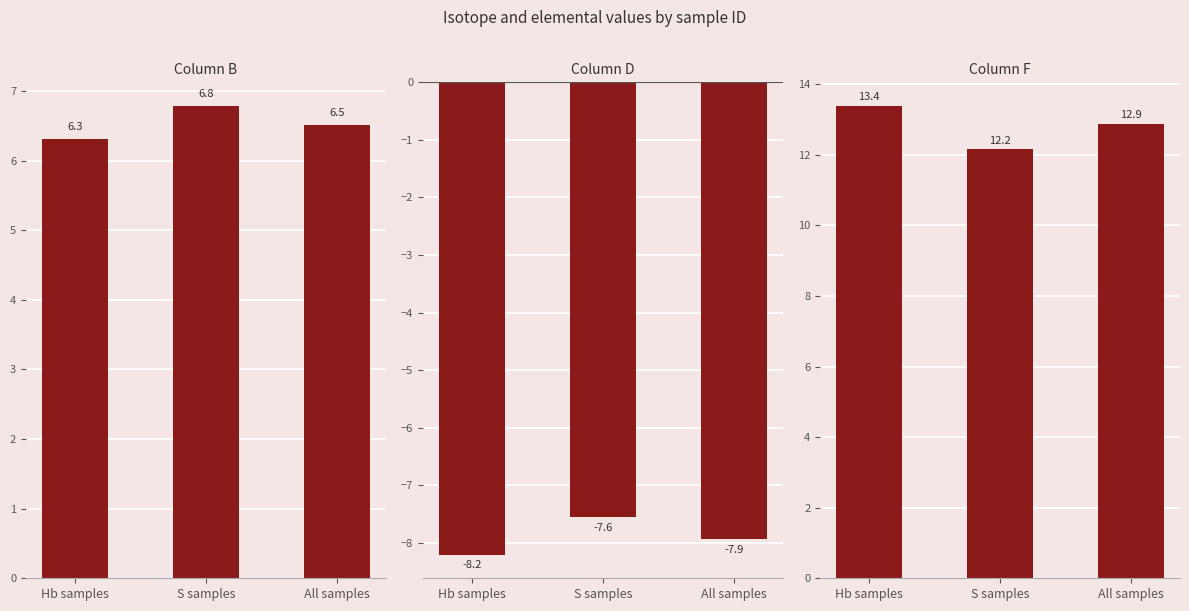

Count the number of data series in this chart.

3